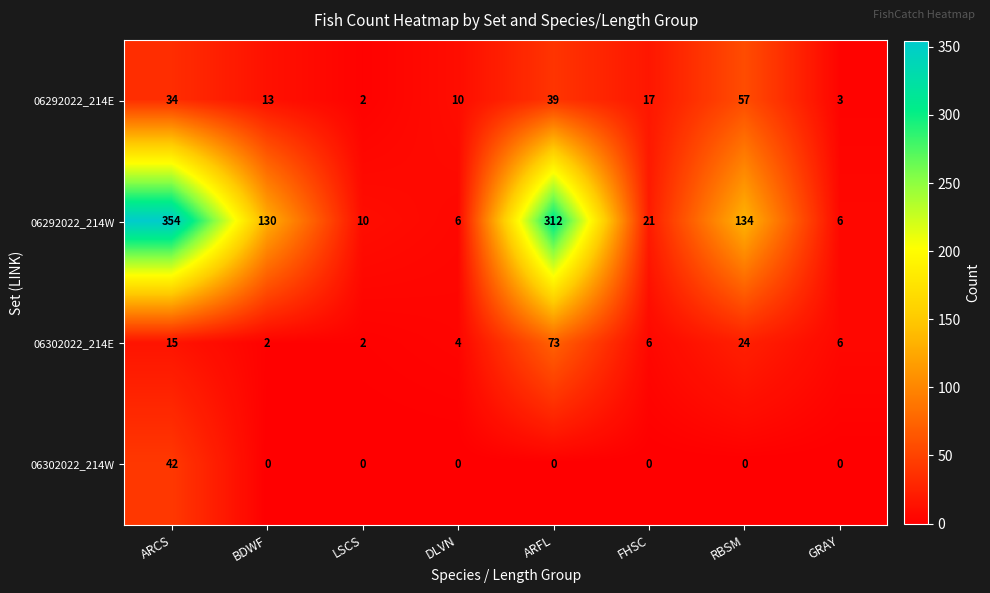

What is the average value of the 06302022_214W series?

5